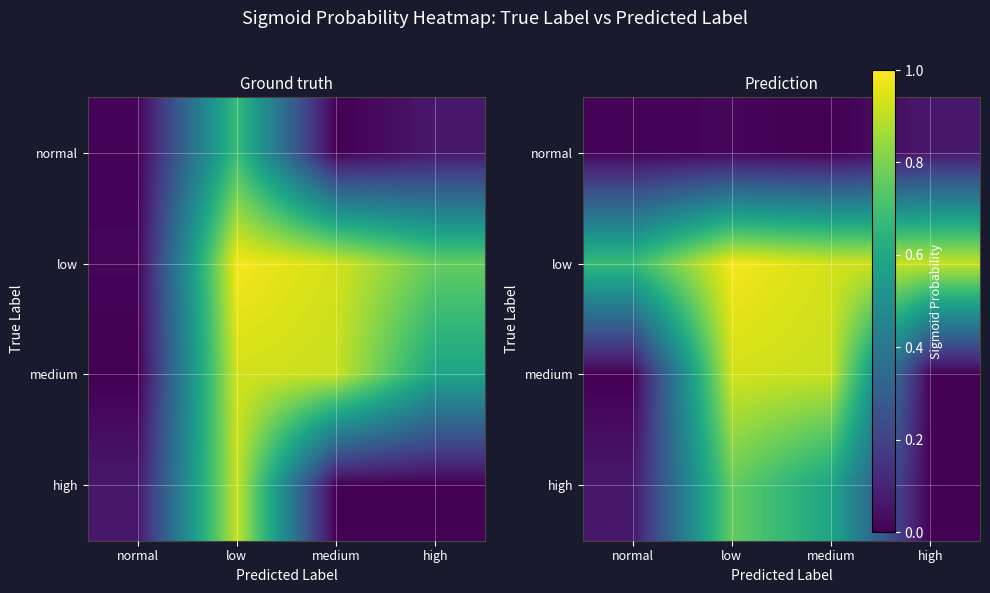

Rank the series at medium from highest to lowest value.

low, medium, high, normal